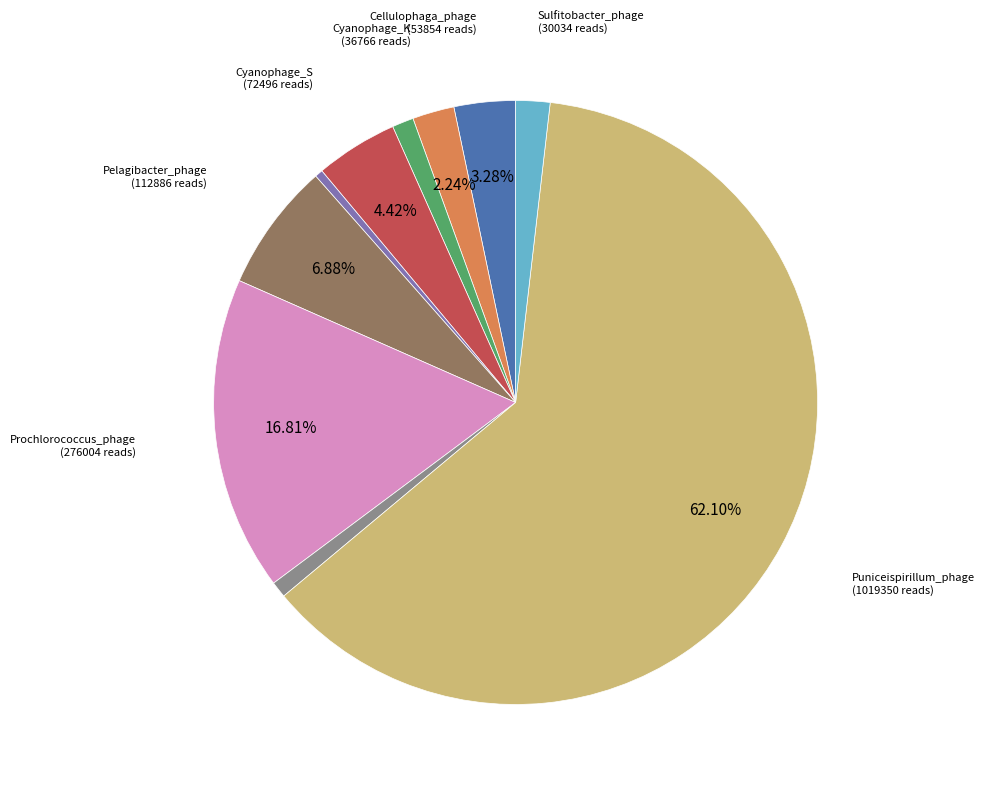

How many slices are in this pie chart?

10